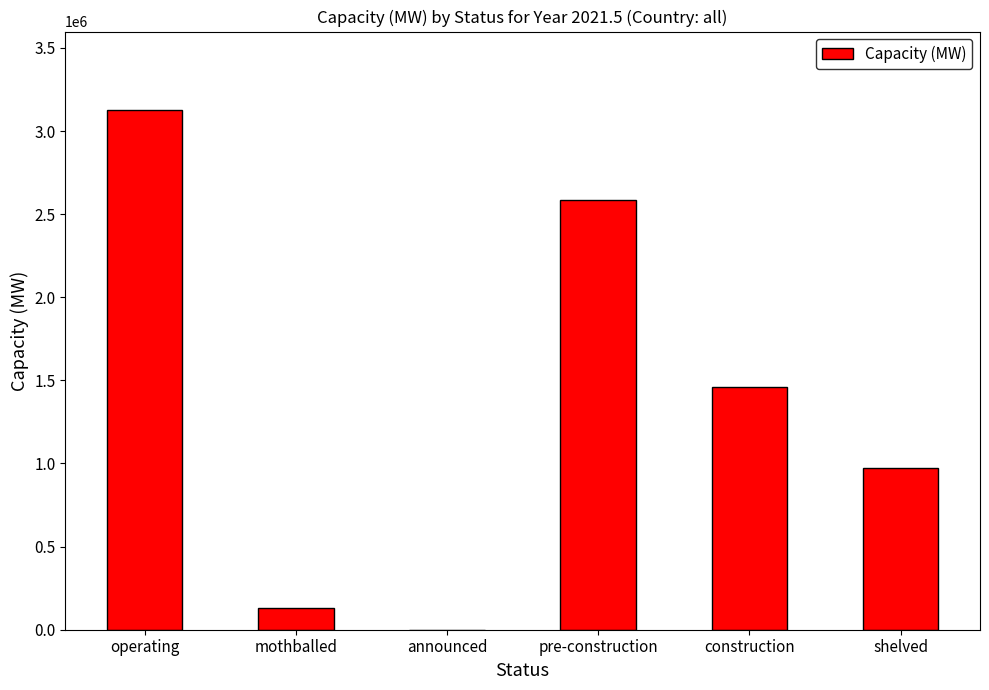

What is the change in value from mothballed to announced?

-132554.3